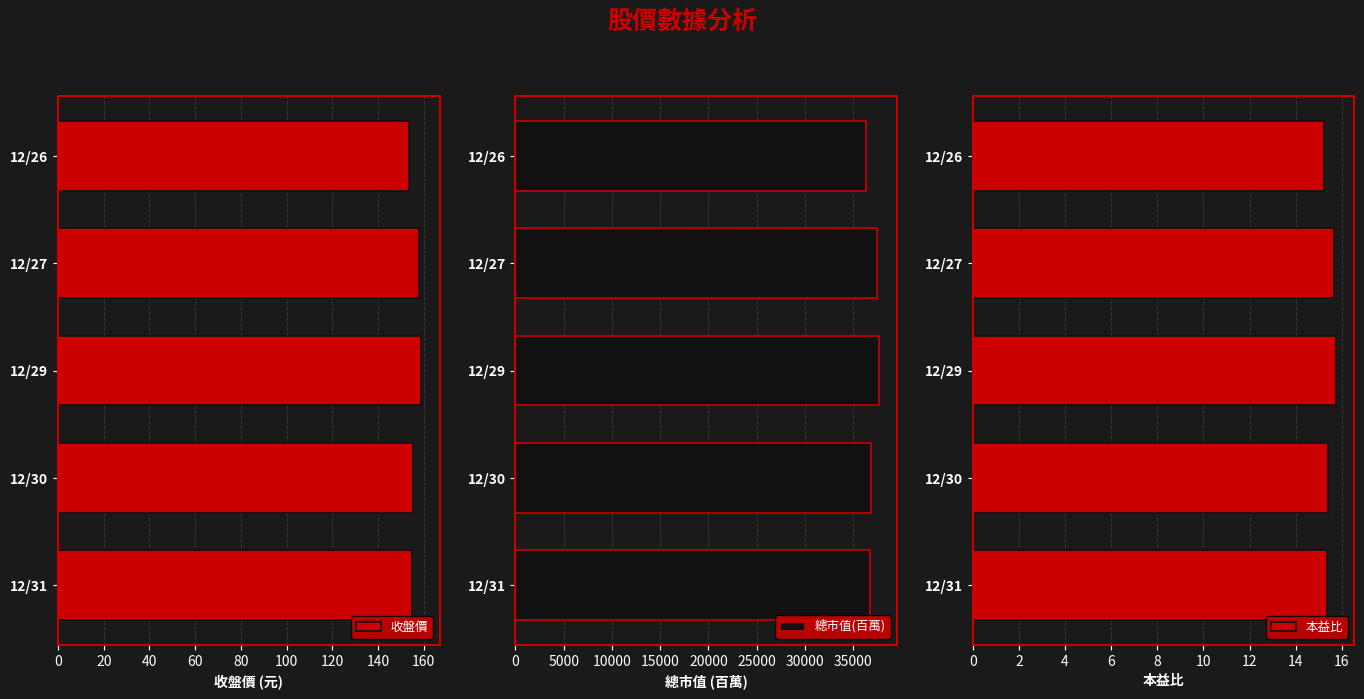

Is it true that 收盤價 equals 155.0 at 12/31?

True